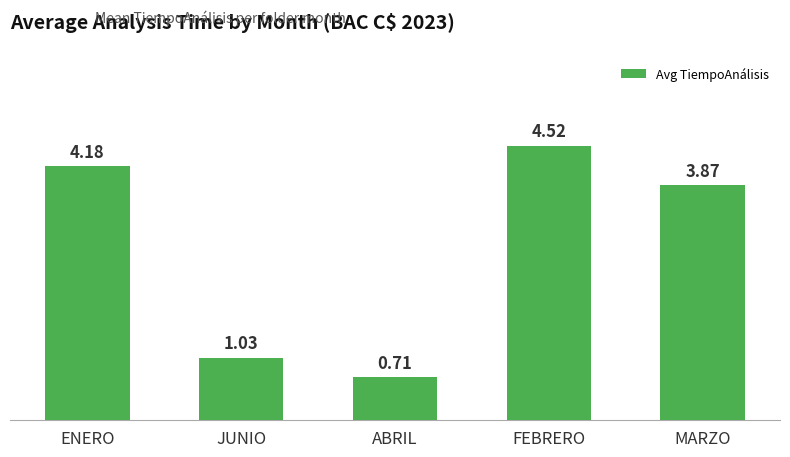

What position from the right is JUNIO?

4